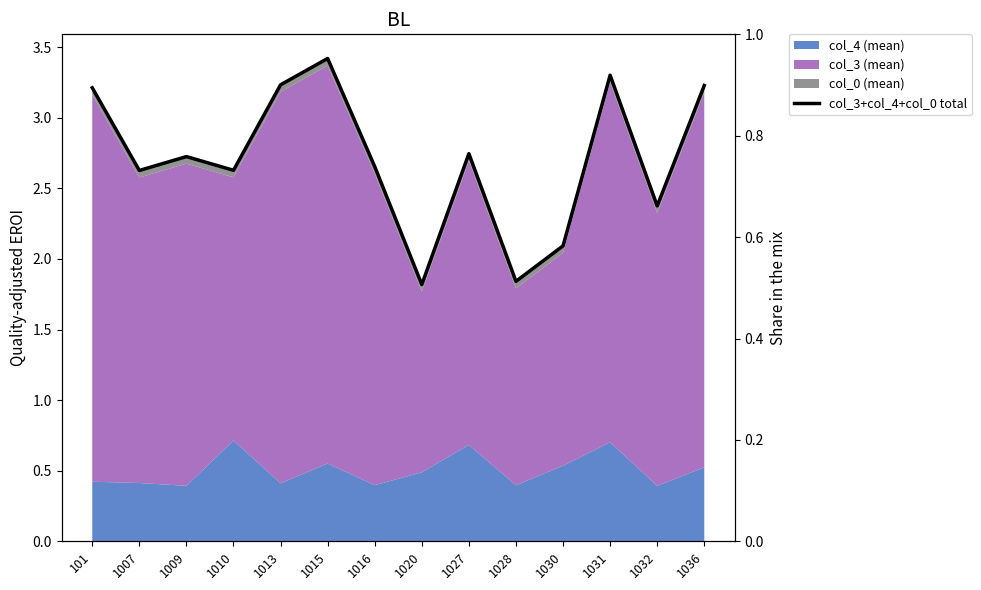

What is the minimum value shown in the chart?

1.8